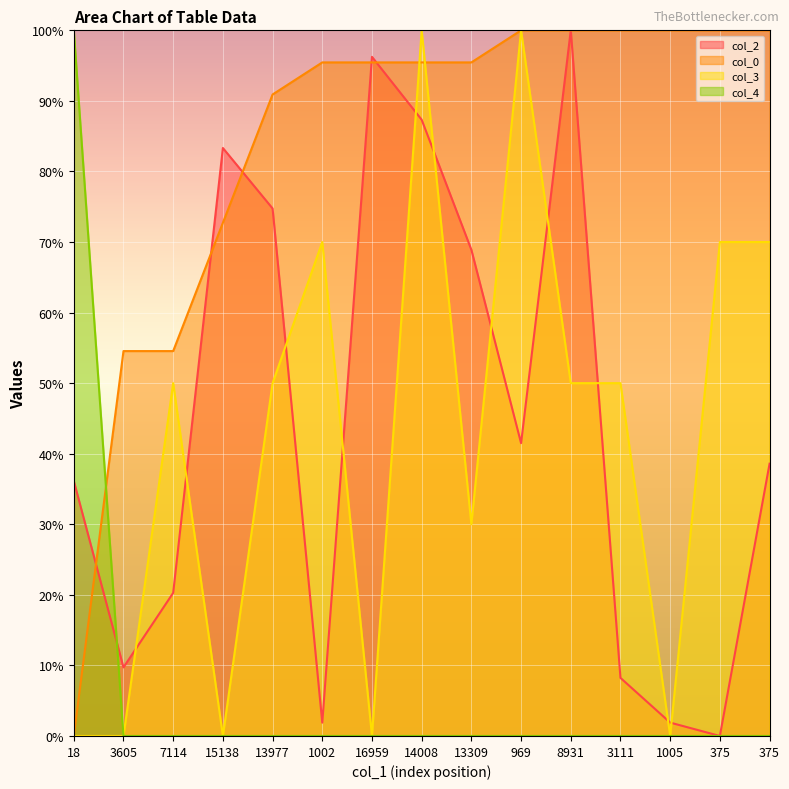

Reading right to left, extract all data points from this chart.

col_2: 38.6	0.0	1.9	8.2	100.0	41.5	68.9	87.3	96.2	1.9	74.8	83.3	20.3	9.7	36.1
col_0: 100.0	100.0	100.0	100.0	100.0	100.0	95.5	95.5	95.5	95.5	90.9	72.7	54.5	54.5	0.0
col_3: 70.0	70.0	0.0	50.0	50.0	100.0	30.0	100.0	0.0	70.0	50.0	0.0	50.0	0.0	0.0
col_4: 0.0	0.0	0.0	0.0	0.0	0.0	0.0	0.0	0.0	0.0	0.0	0.0	0.0	0.0	100.0